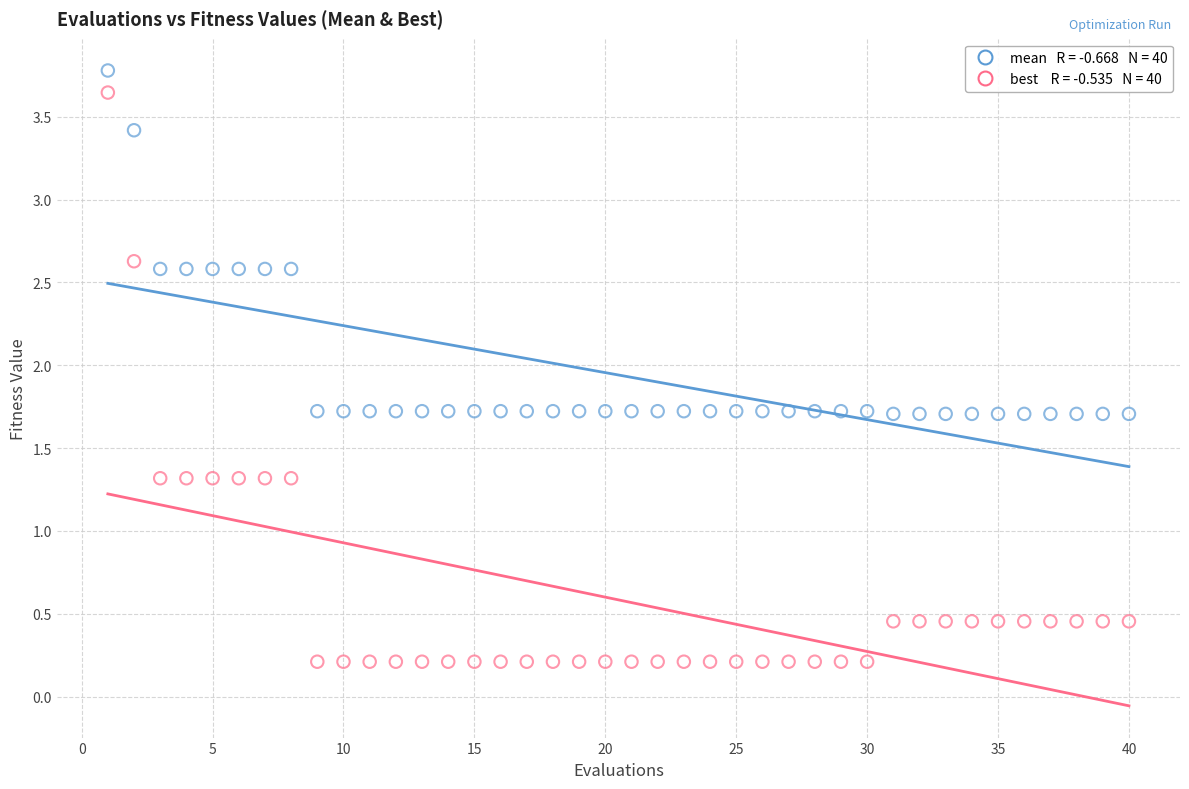

Across all data points, what is the range of X values (max minus min)?

39.0